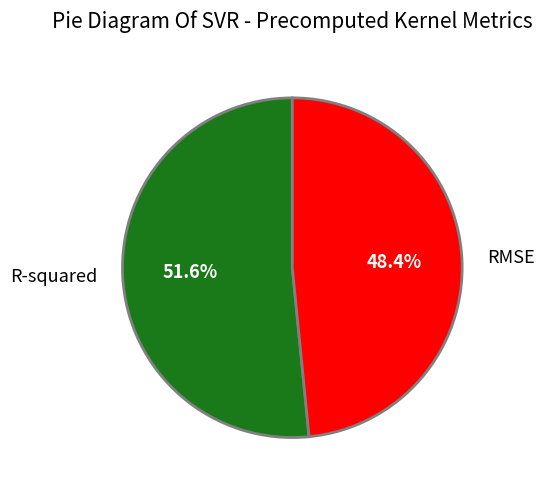

What percentage is the RMSE slice, to the nearest percent?

48%